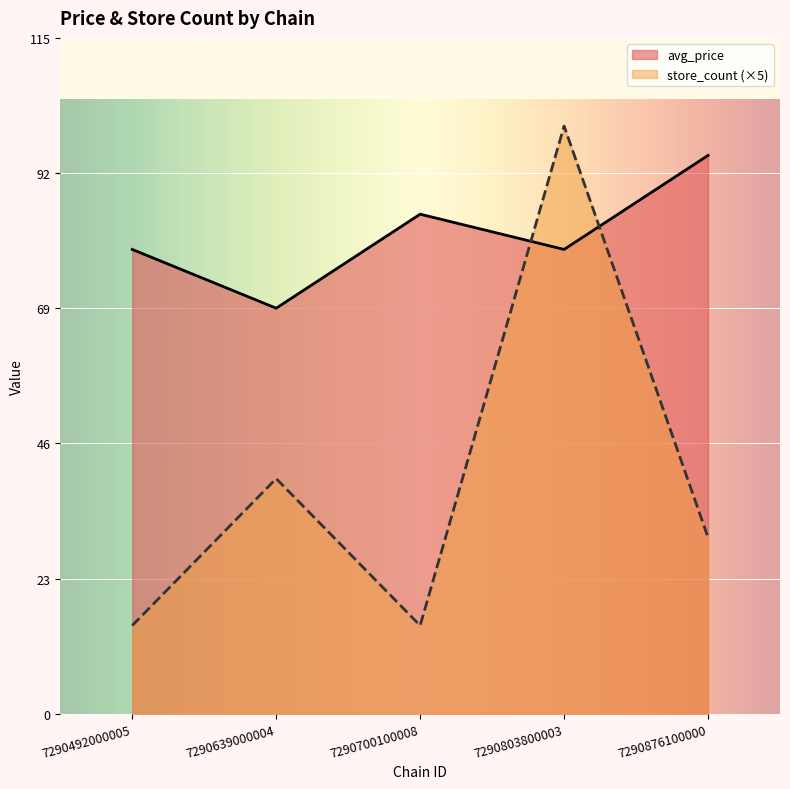

At how many categories does at least one series exceed 64?

5